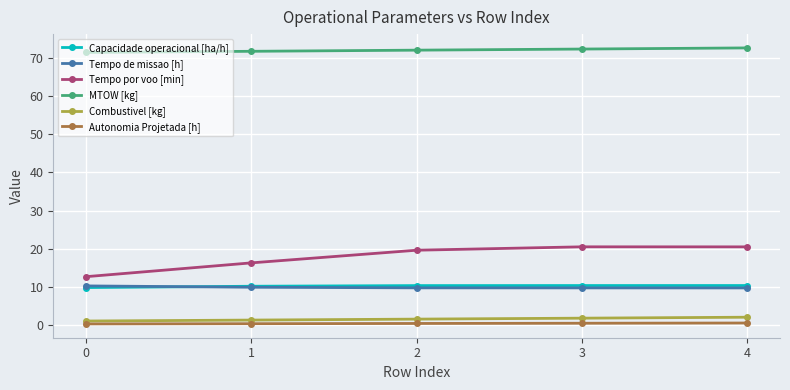

True or false: Tempo por voo [min] and Combustivel [kg] intersect in this chart.

False